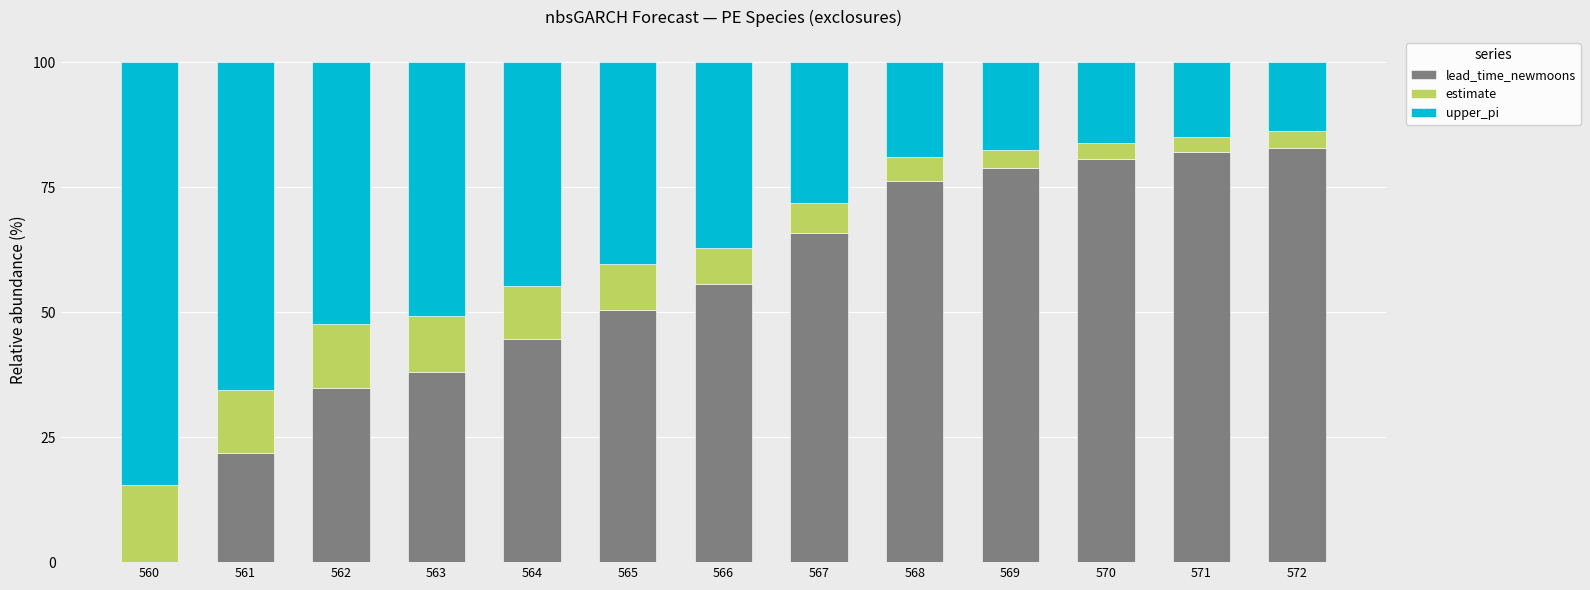

Is it true that lead_time_newmoons equals 109.4 at 568?

False